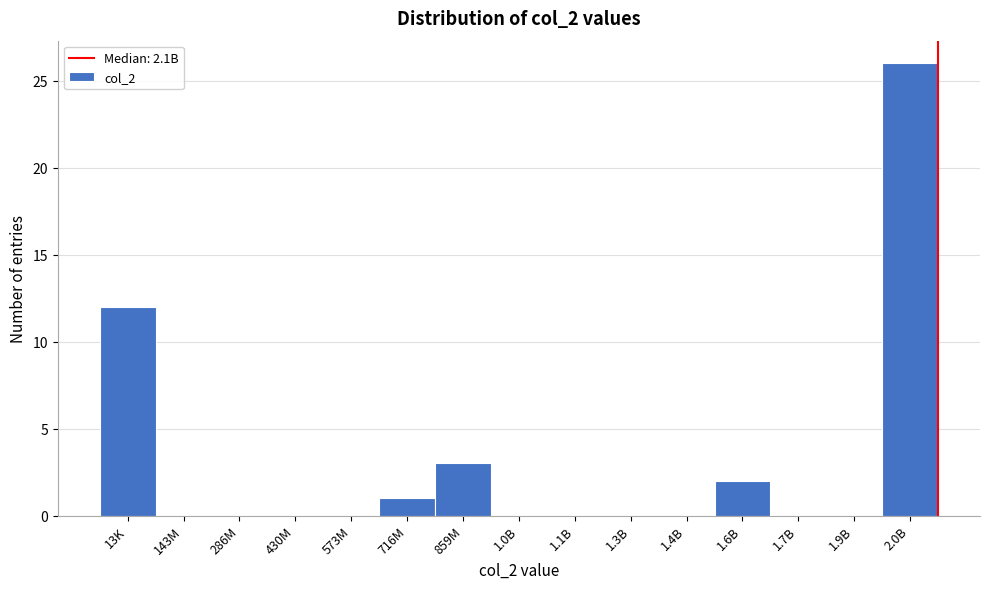

Reading left to right, what are all the values shown in this chart?

13K=12	143M=0	286M=0	430M=0	573M=0	716M=1	859M=3	1.0B=0	1.1B=0	1.3B=0	1.4B=0	1.6B=2	1.7B=0	1.9B=0	2.0B=26